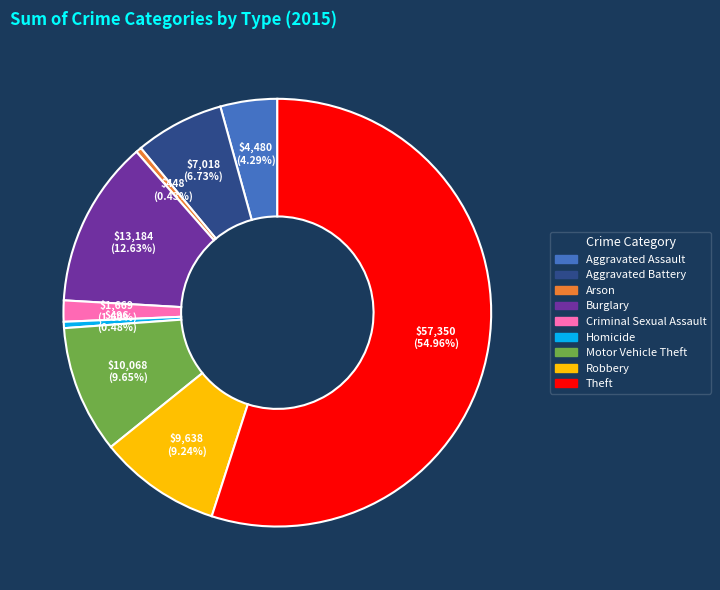

Approximately how many times larger is the value at Motor Vehicle Theft compared to Criminal Sexual Assault?

6.0